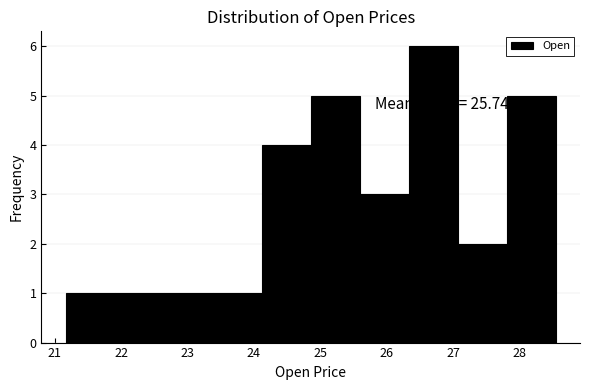

Over which range of the x-axis is the bar tallest?

26.3 to 27.1